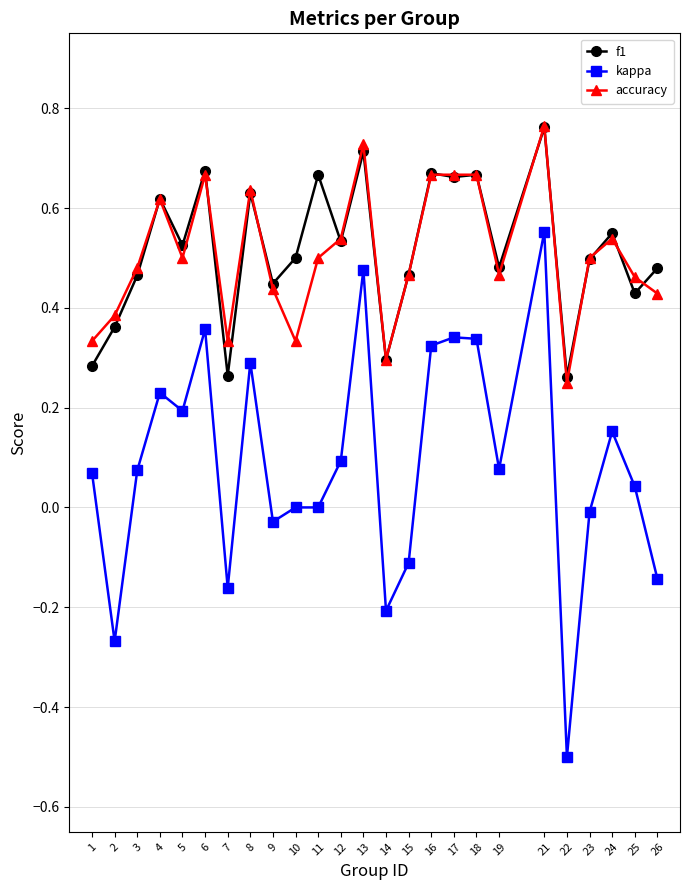

True or false: kappa and f1 intersect in this chart.

False